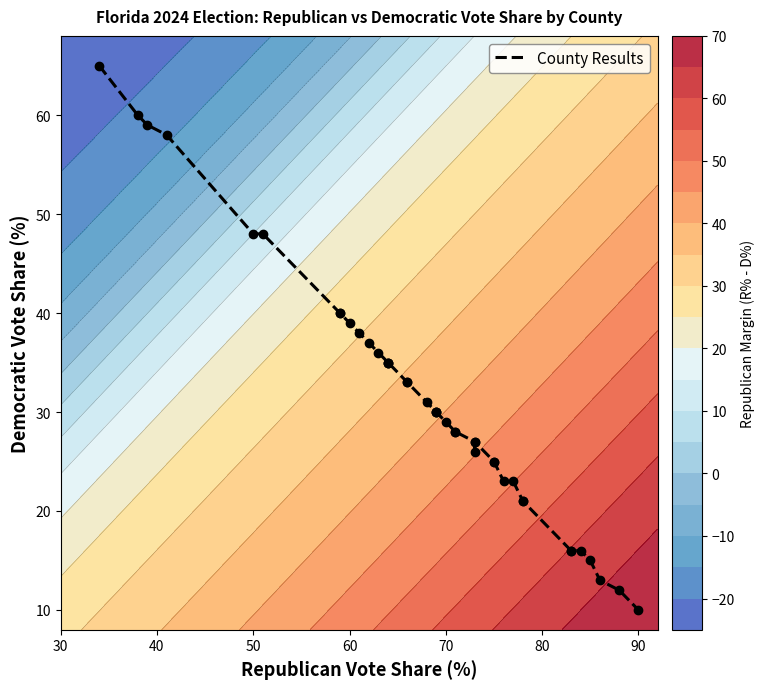

The value at 34 is 25. True or false?

False